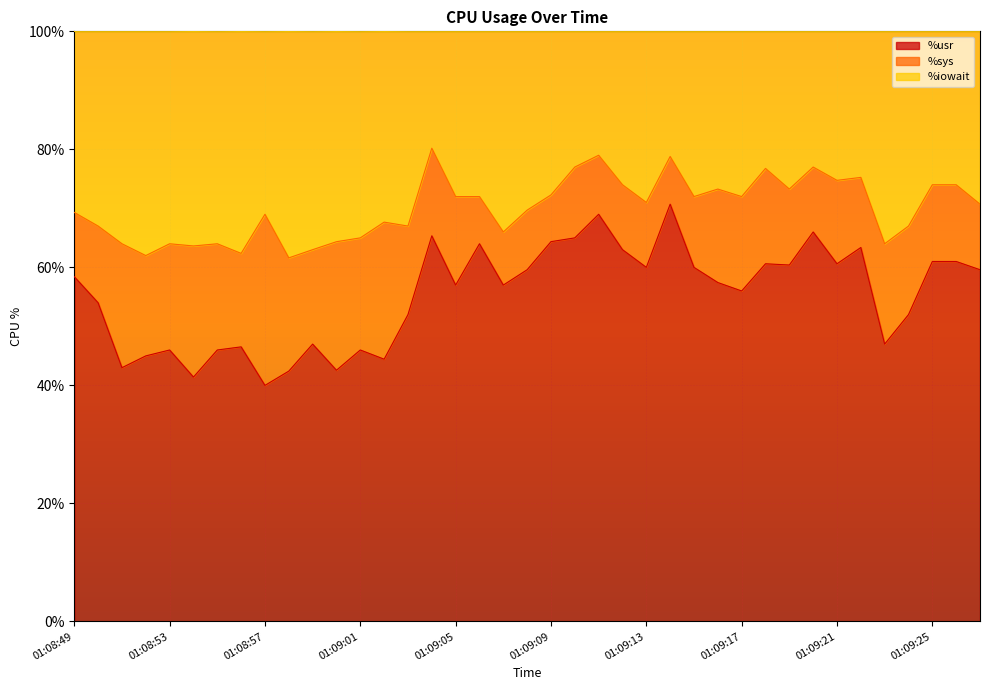

What is the lowest value of the %usr series?

40.0